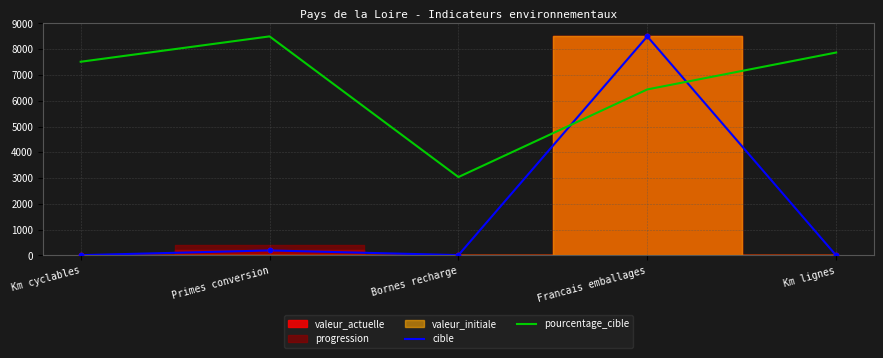

Which series has the largest Y range (max minus min)?

cible